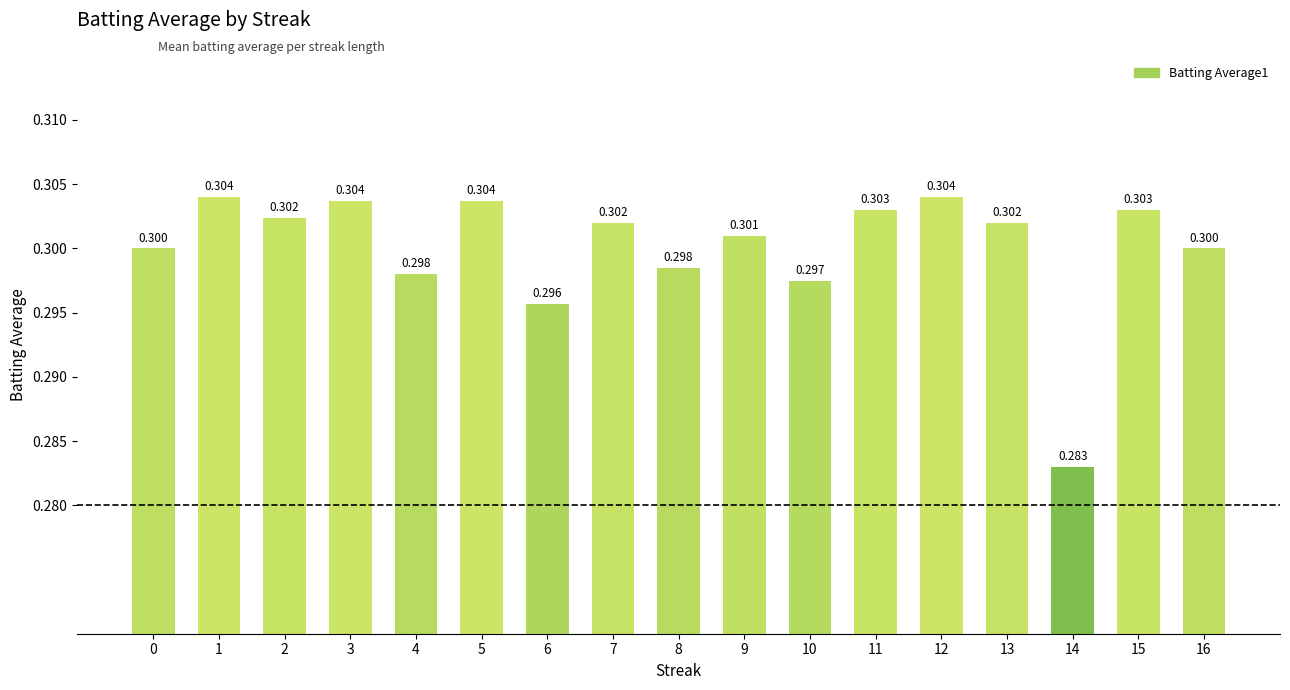

What is the smallest value displayed?

0.3